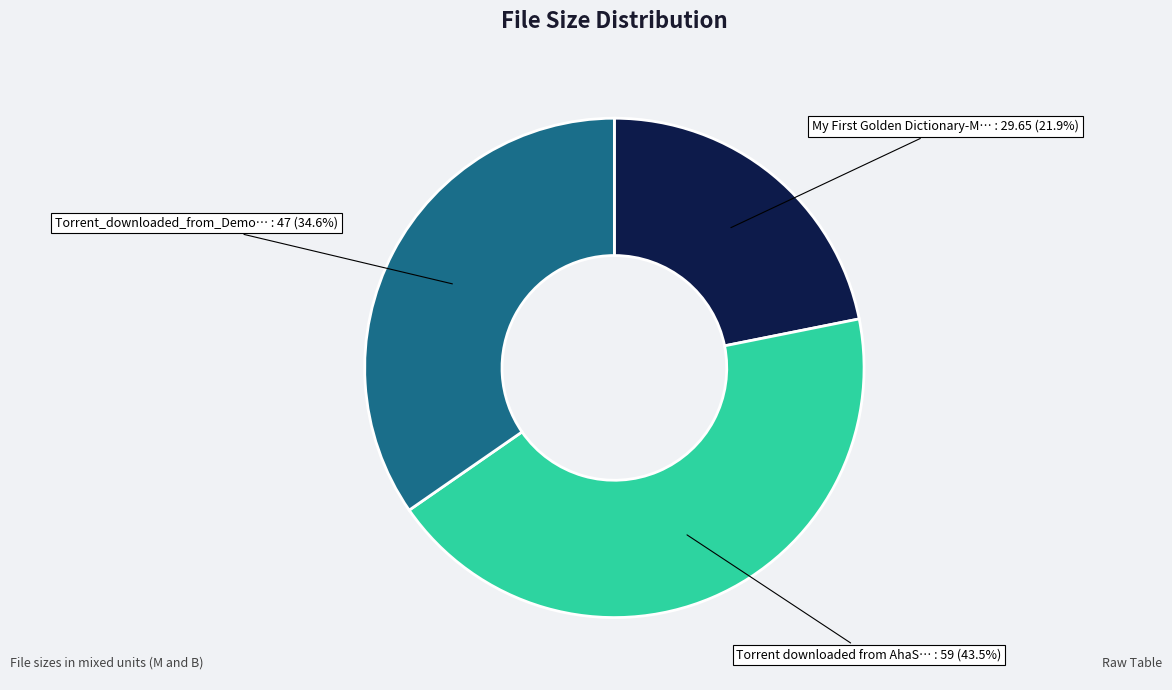

Is there any slice that represents more than half of the pie?

No